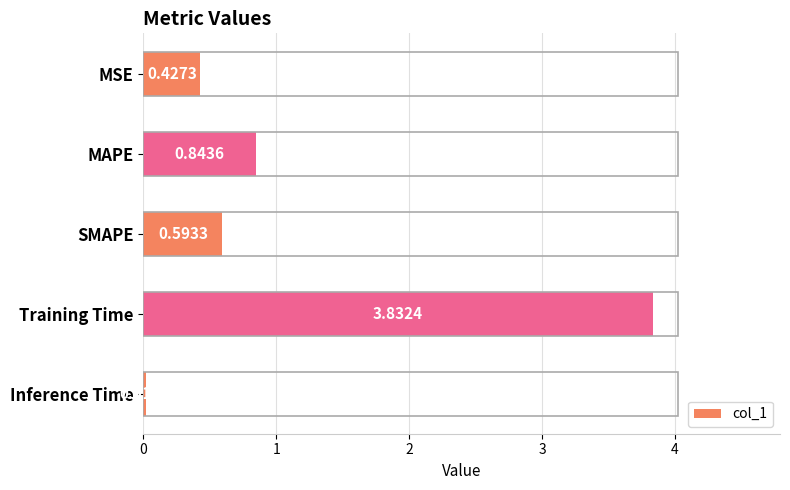

What is the average value?

1.1